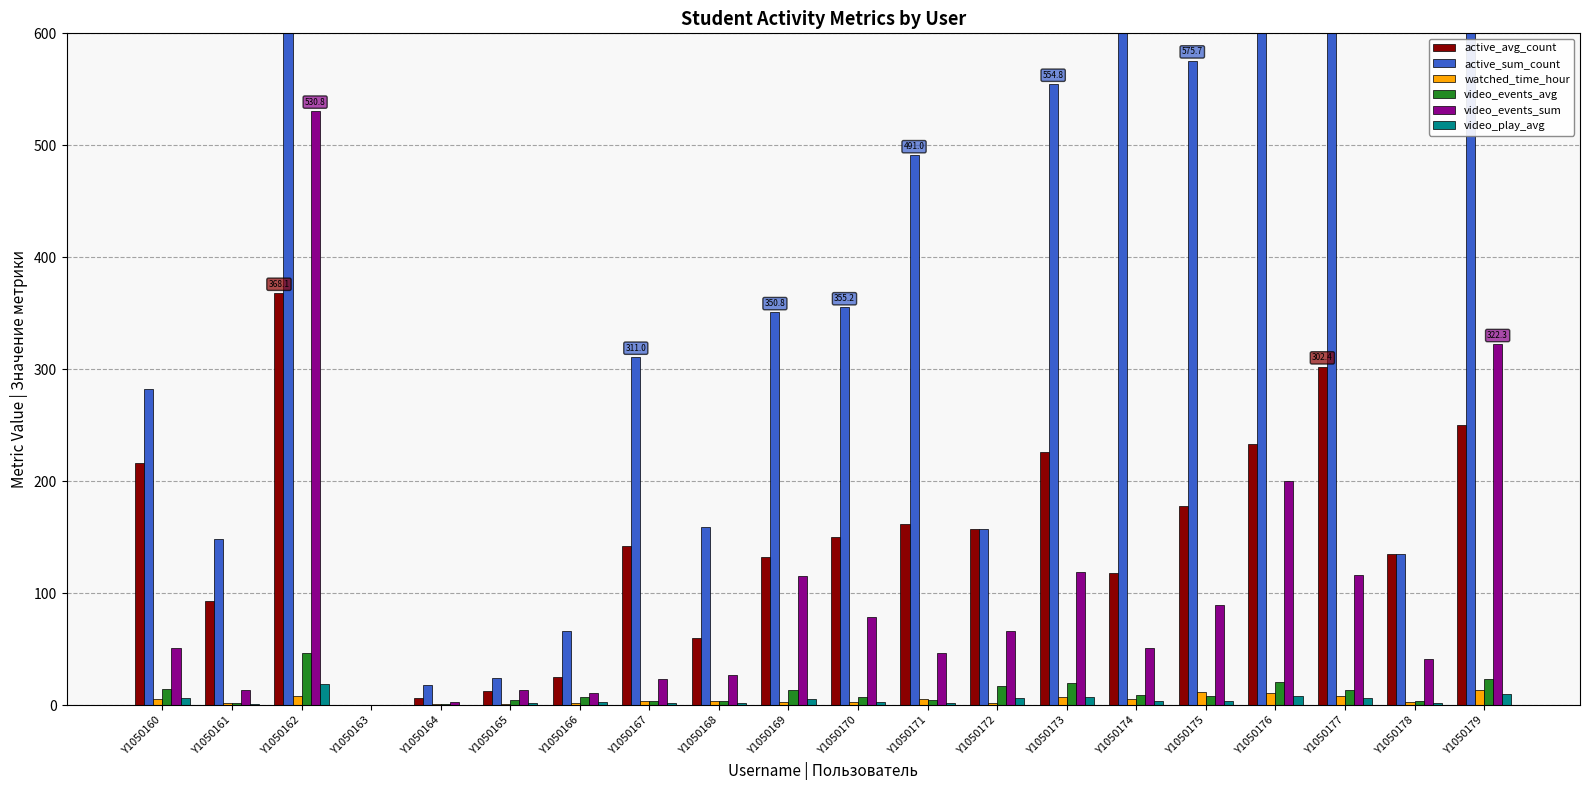

How many data points in active_avg_count are less than 150?

10